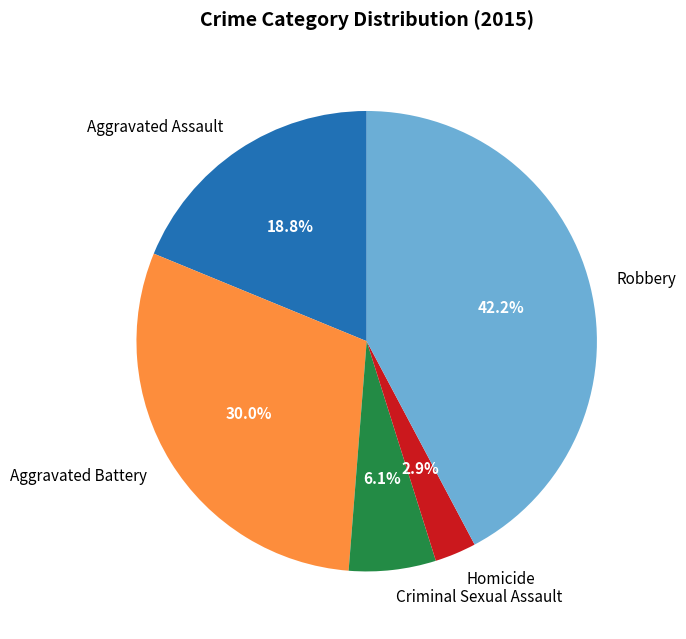

Count the number of slices in the pie.

5